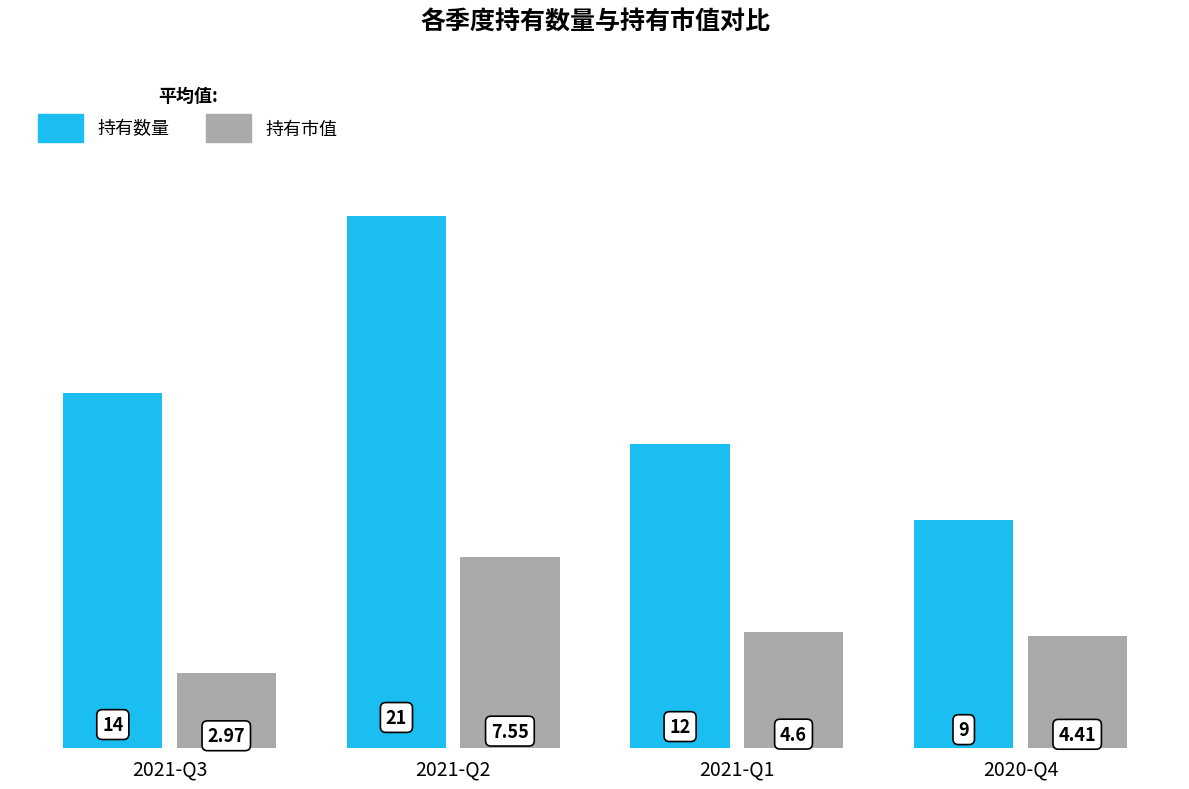

What position from the left is 2020-Q4?

4